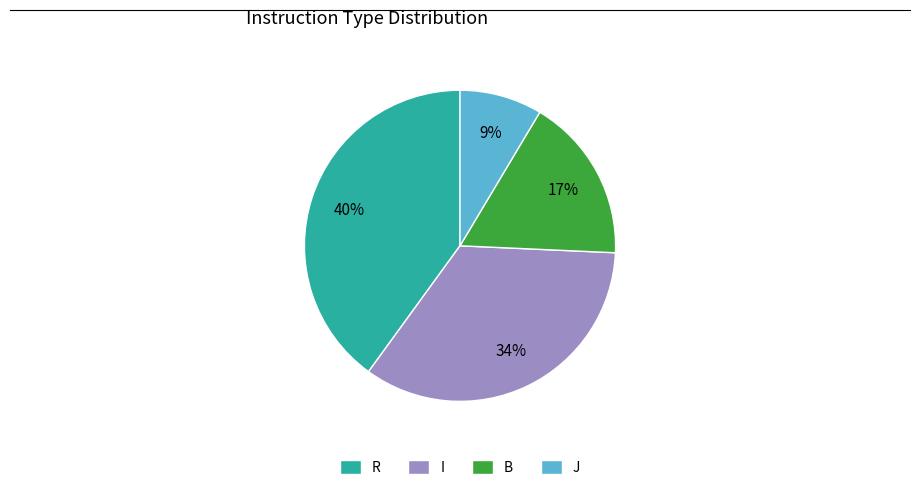

Count the number of slices in the pie.

4